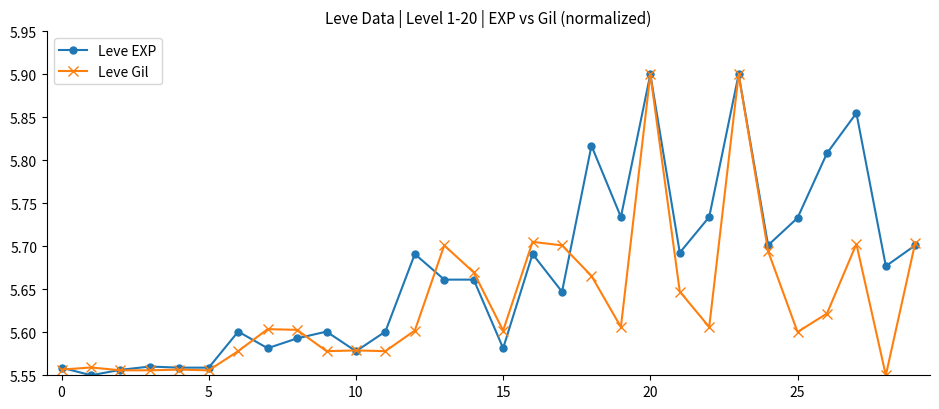

Rank the series by their average value, from highest to lowest.

Leve EXP, Leve Gil